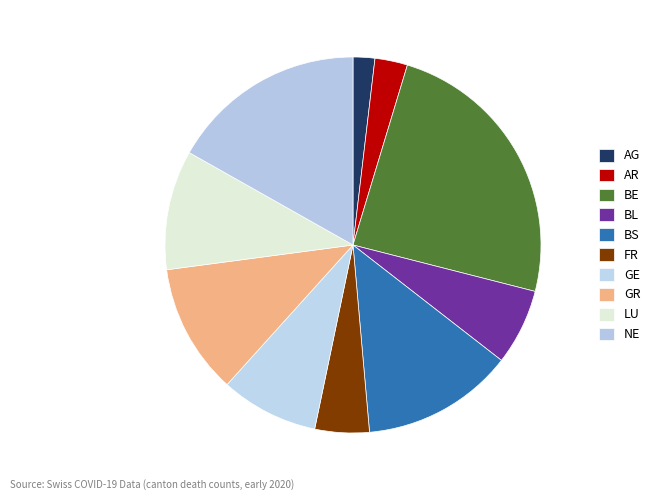

Which category has the biggest portion of the pie?

BE